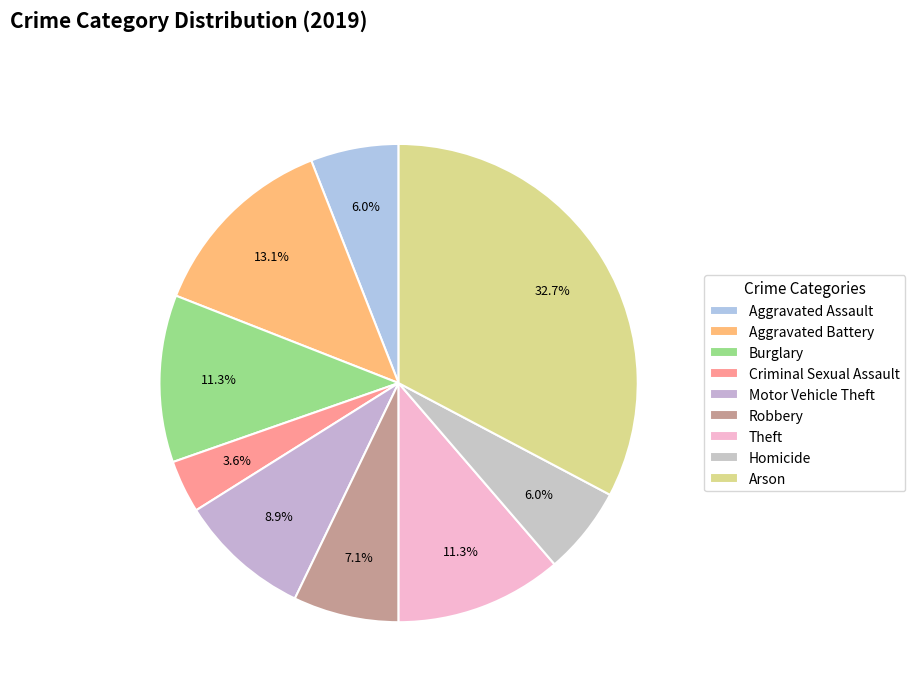

Combined, what portion of the pie is Burglary and Arson?

44.0%